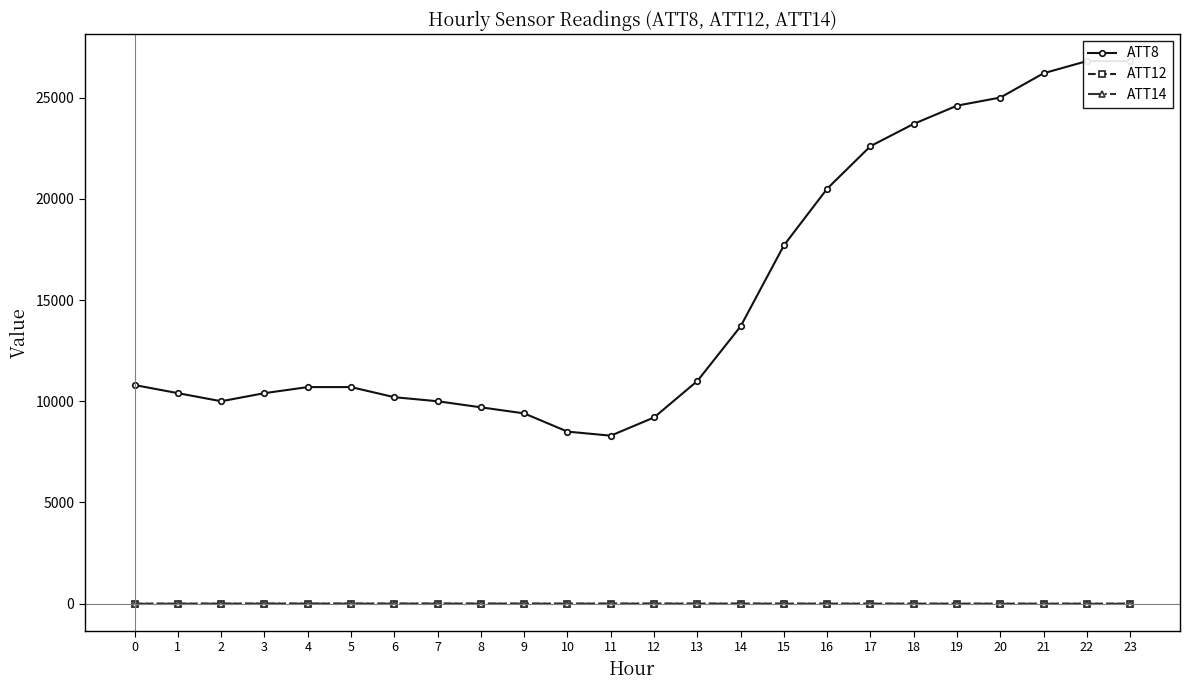

What is the total value across all series at 17?

22599.1